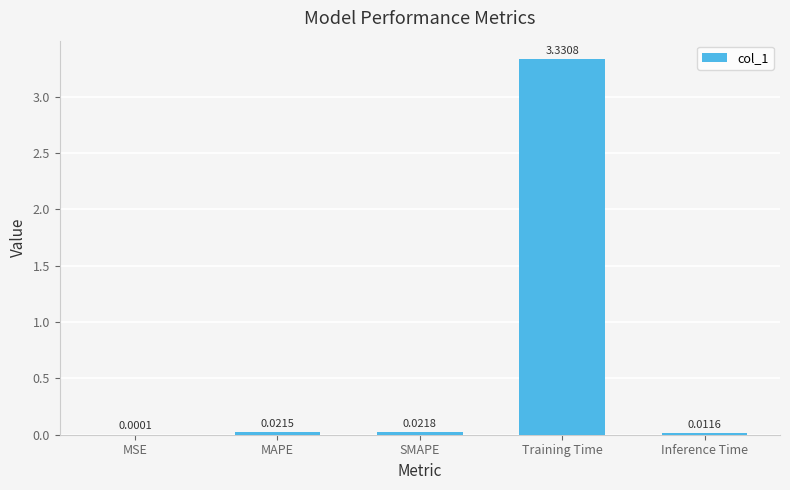

Which category has the highest value across all series?

Training Time